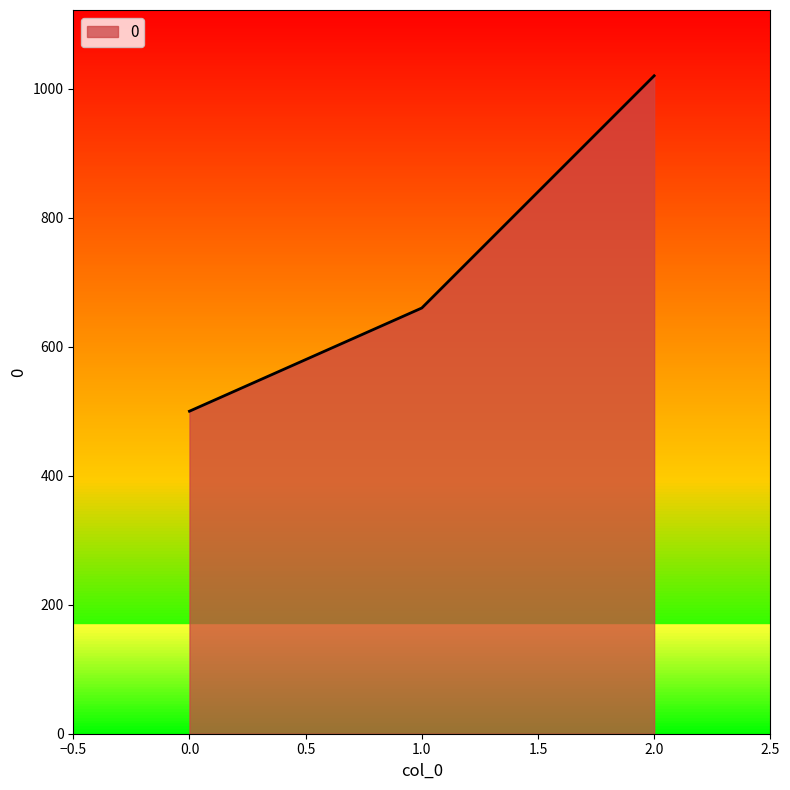

What value does the data have at 1.0, to the nearest 50?

650